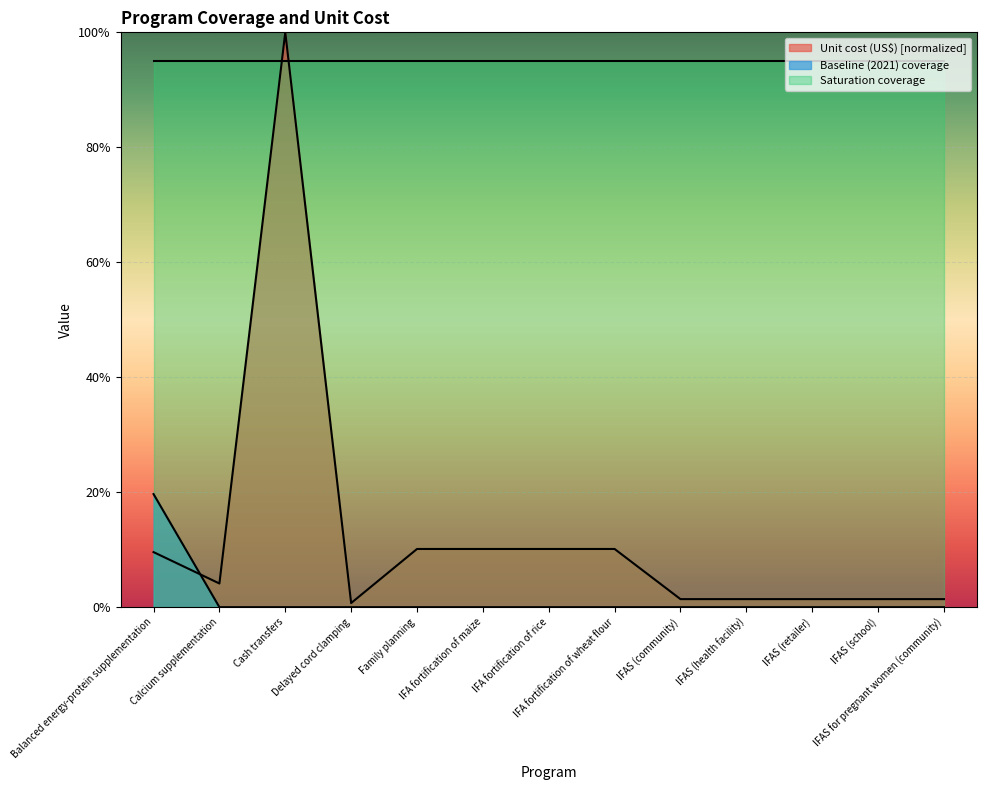

Where is Unit cost (US$) nearest to the value 0?

Delayed cord clamping